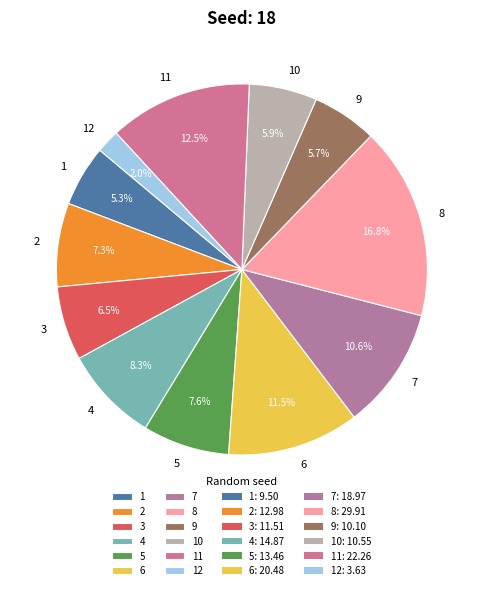

What is the ratio of the value at 6 to the value at 8?

0.7